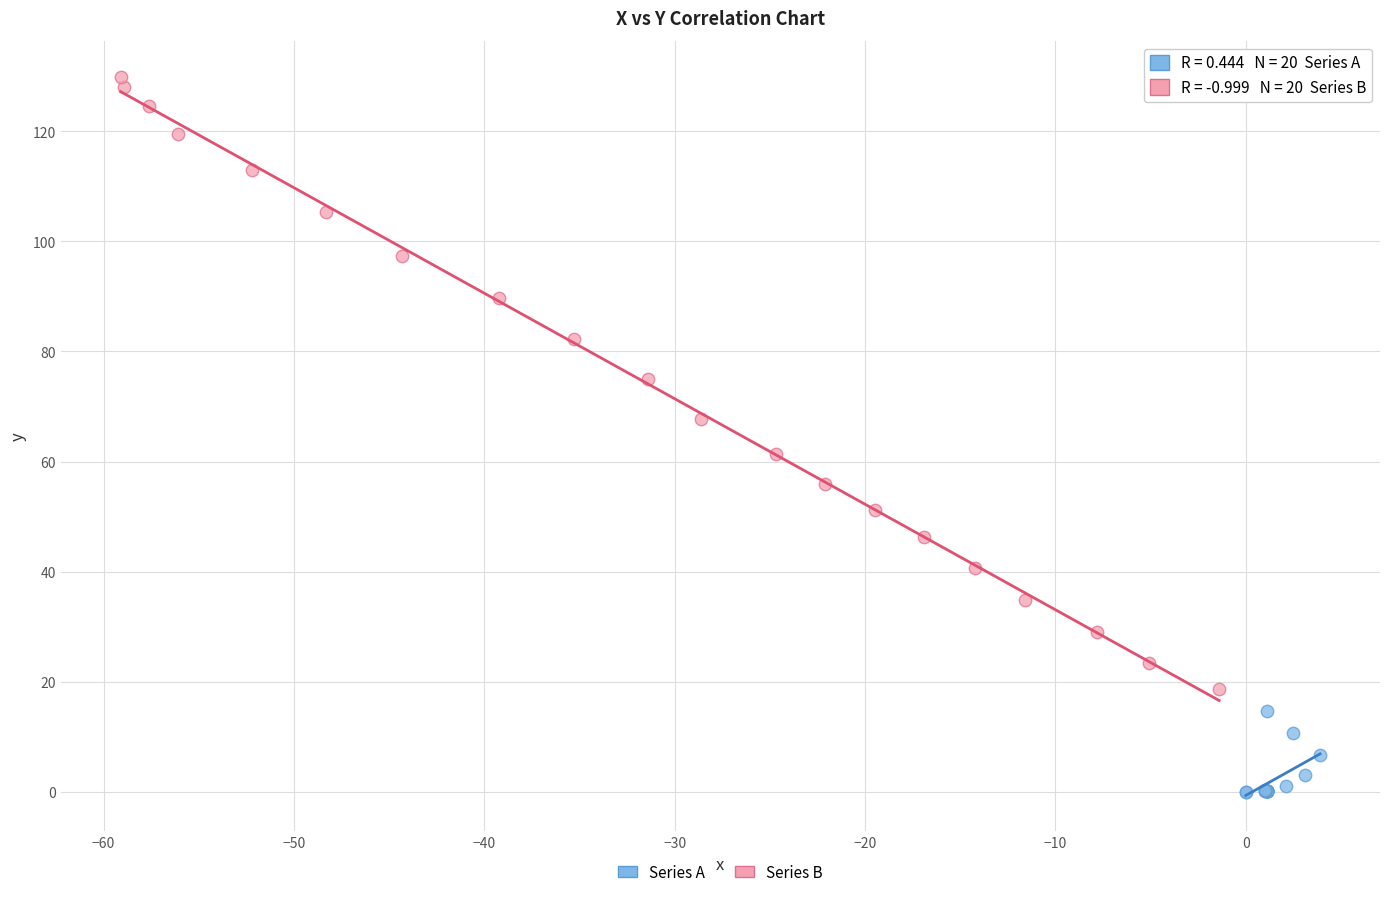

Which series has the widest spread of Y values?

Series B